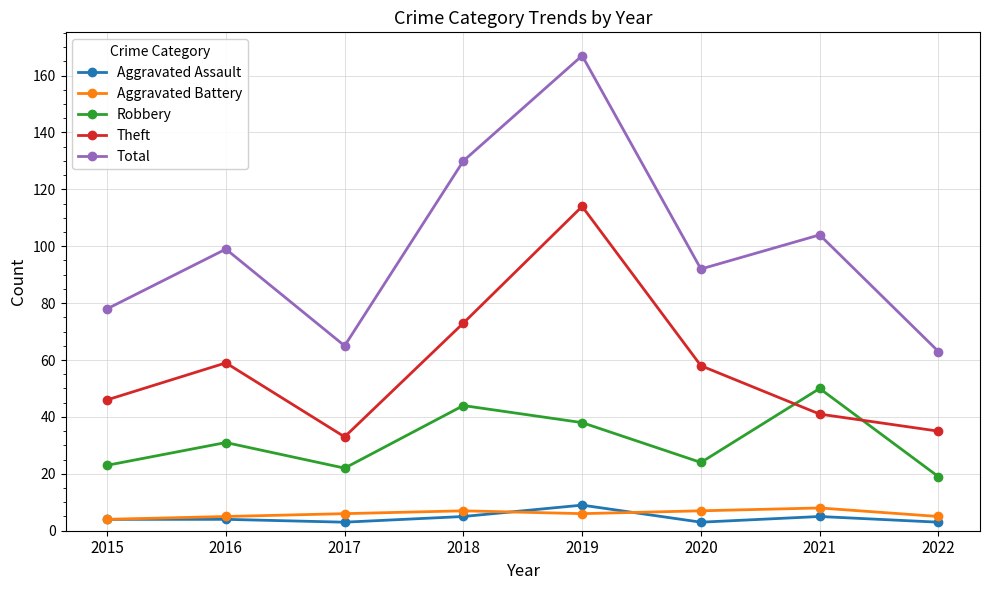

Reading left to right, extract all data points from this chart.

Aggravated Assault: 4	4	3	5	9	3	5	3
Aggravated Battery: 4	5	6	7	6	7	8	5
Robbery: 23	31	22	44	38	24	50	19
Theft: 46	59	33	73	114	58	41	35
Total: 78	99	65	130	167	92	104	63